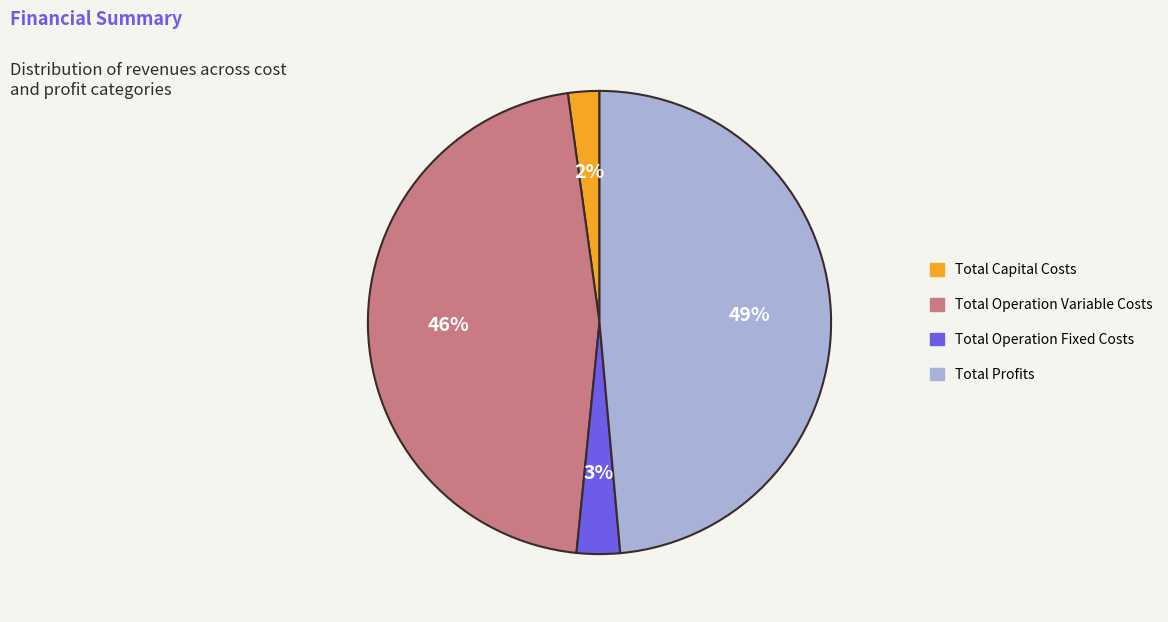

To the nearest percent, what is the combined percentage of Total Capital Costs and Total Profits?

51%